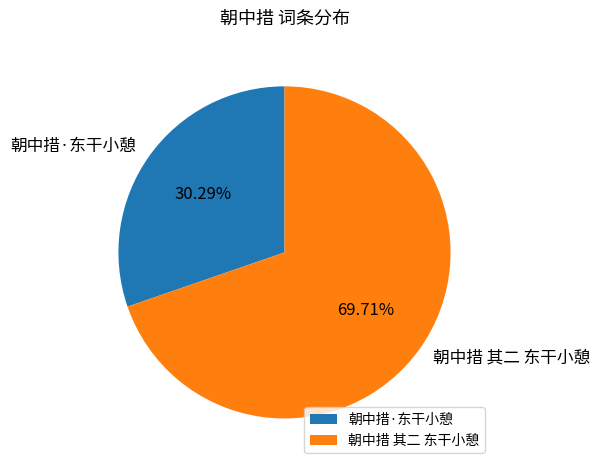

Rank the categories by value from highest to lowest.

朝中措 其二 东干小憩, 朝中措·东干小憩